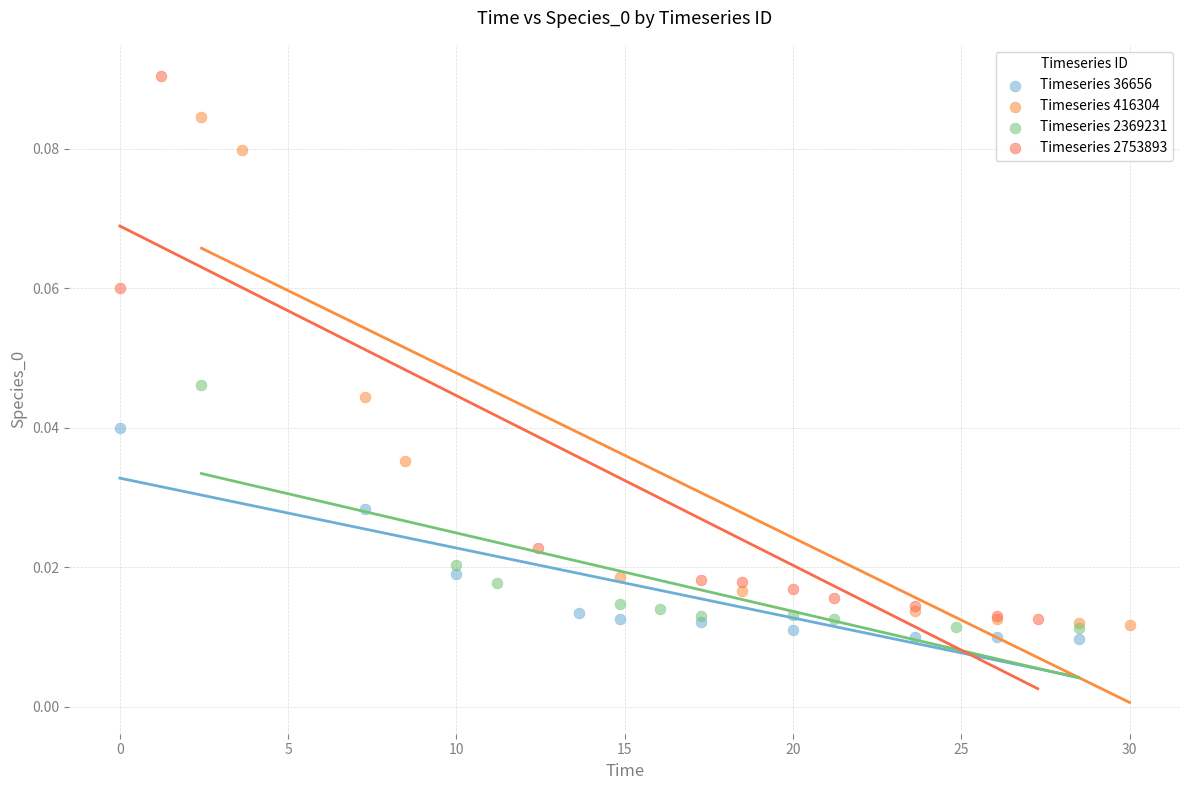

Which series reaches the maximum Y coordinate?

Timeseries 2753893